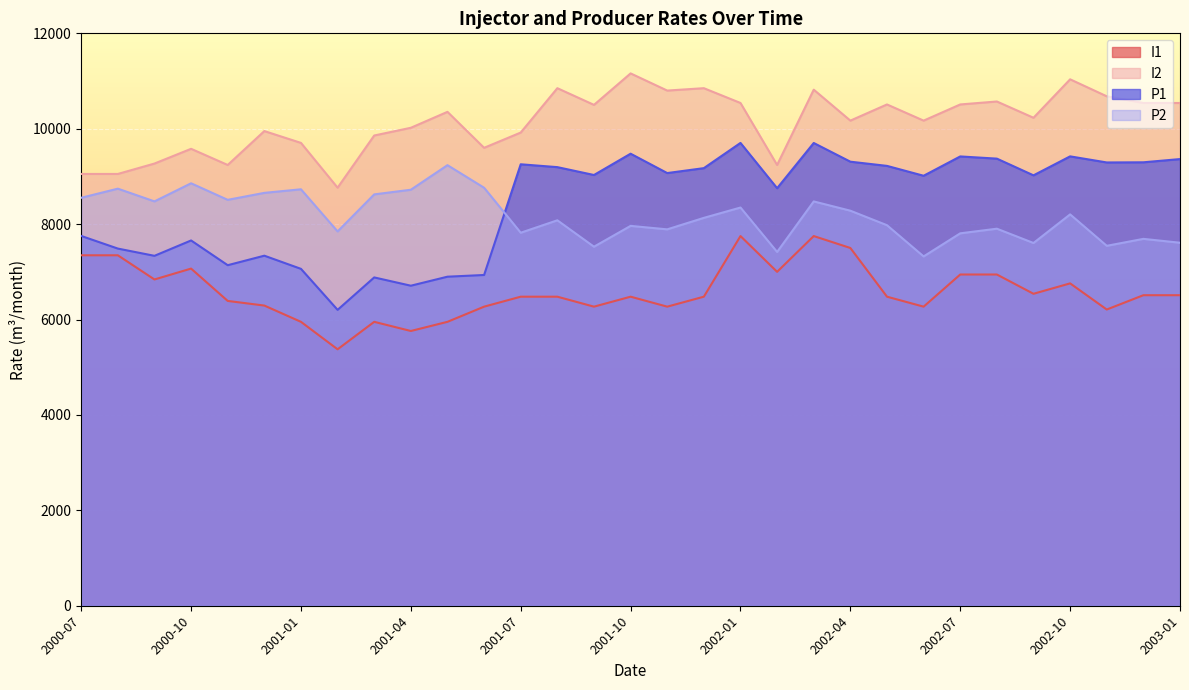

Between 2001-05 and 2003-01, which is larger?

2003-01